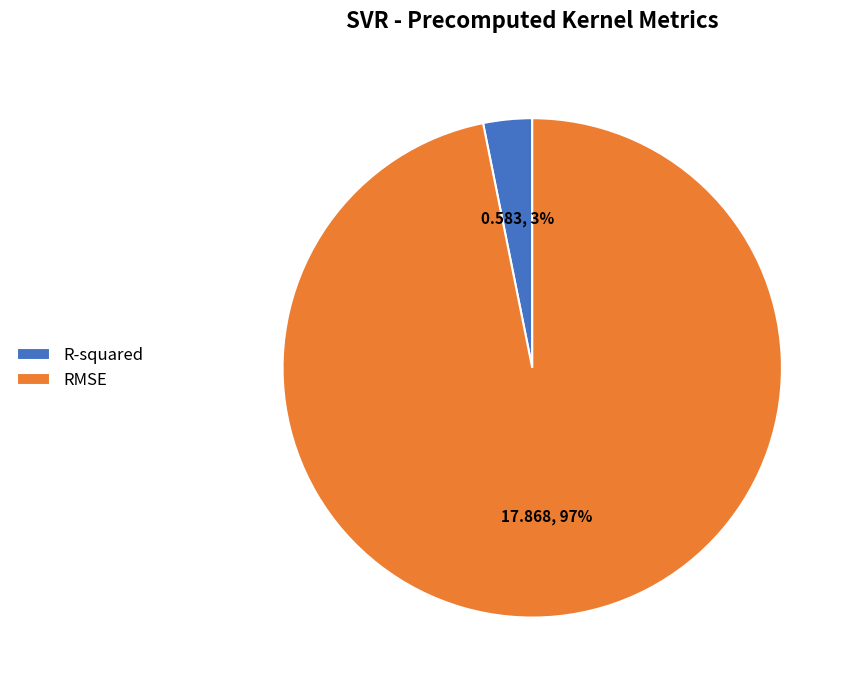

Is it true that RMSE is 83% of the pie?

False